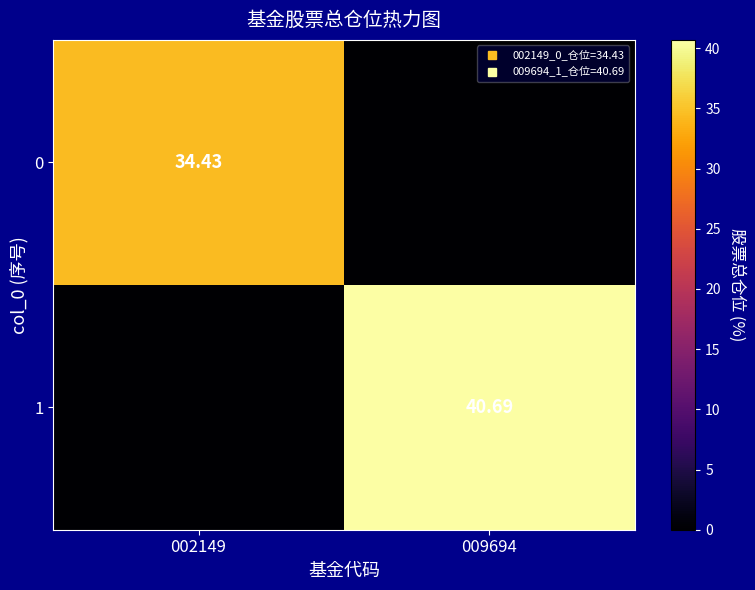

How many data points in 0 are less than 34?

1